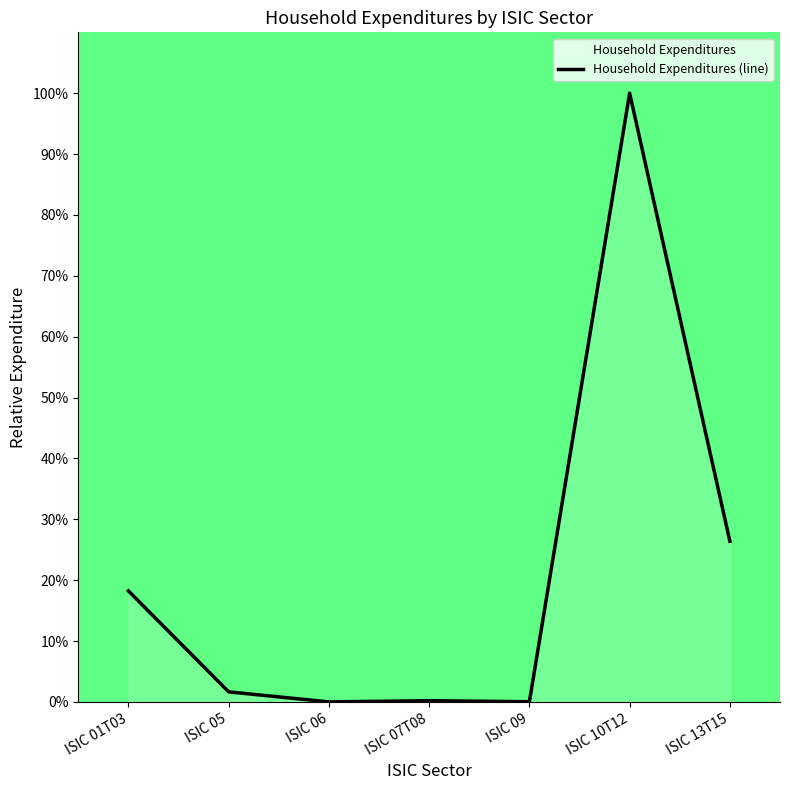

What is the label of the 1st point from the left?

ISIC 01T03